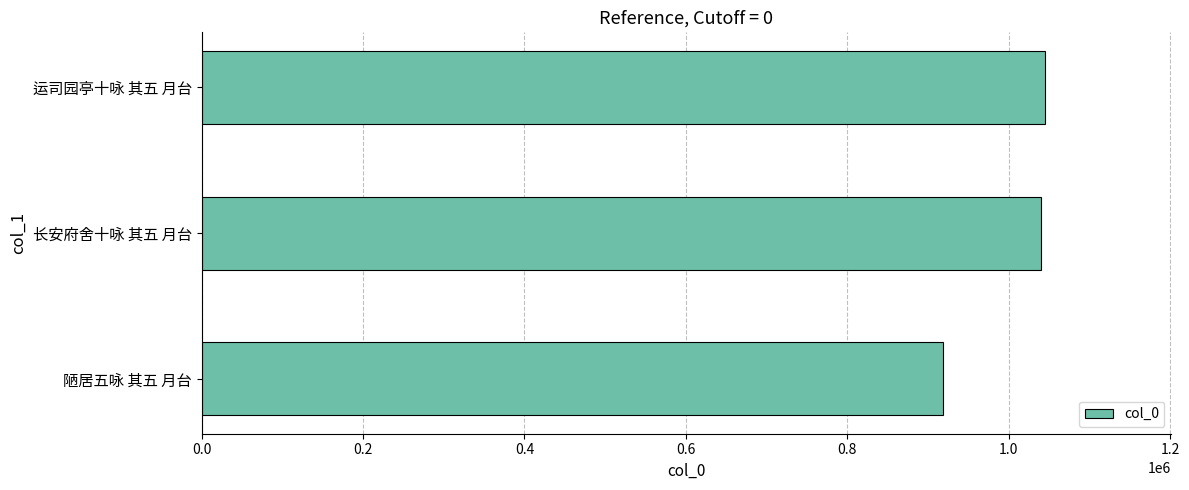

What is the change in value from 陋居五咏 其五 月台 to 长安府舍十咏 其五 月台?

+120901